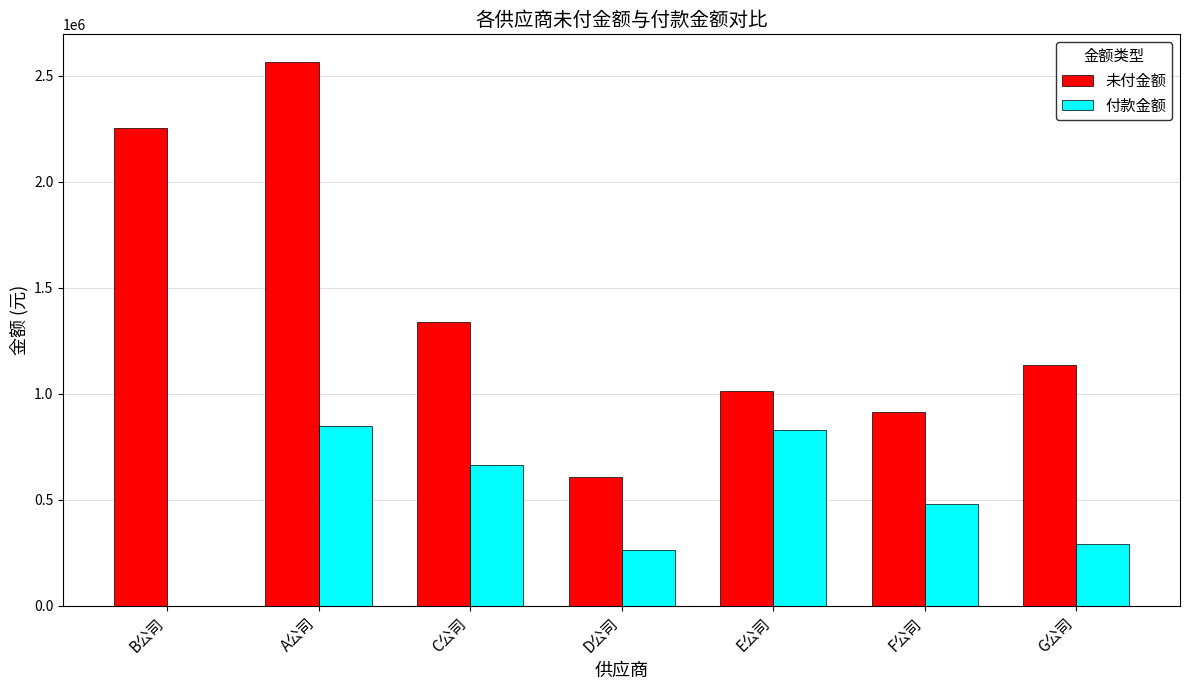

Which series changed the most between C公司 and G公司?

付款金额